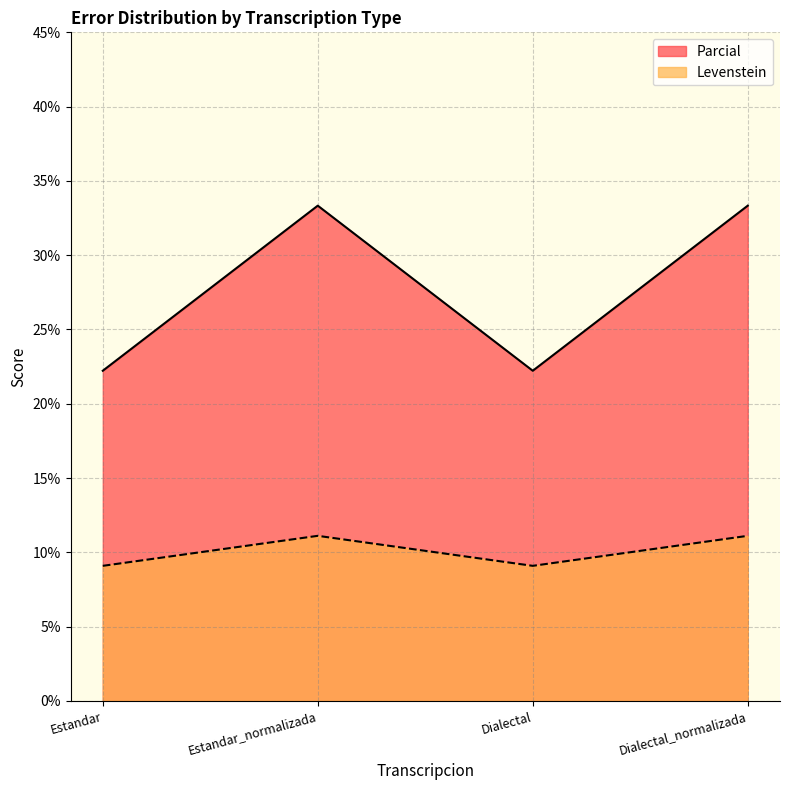

At which category is the sum across all series the highest?

Estandar_normalizada